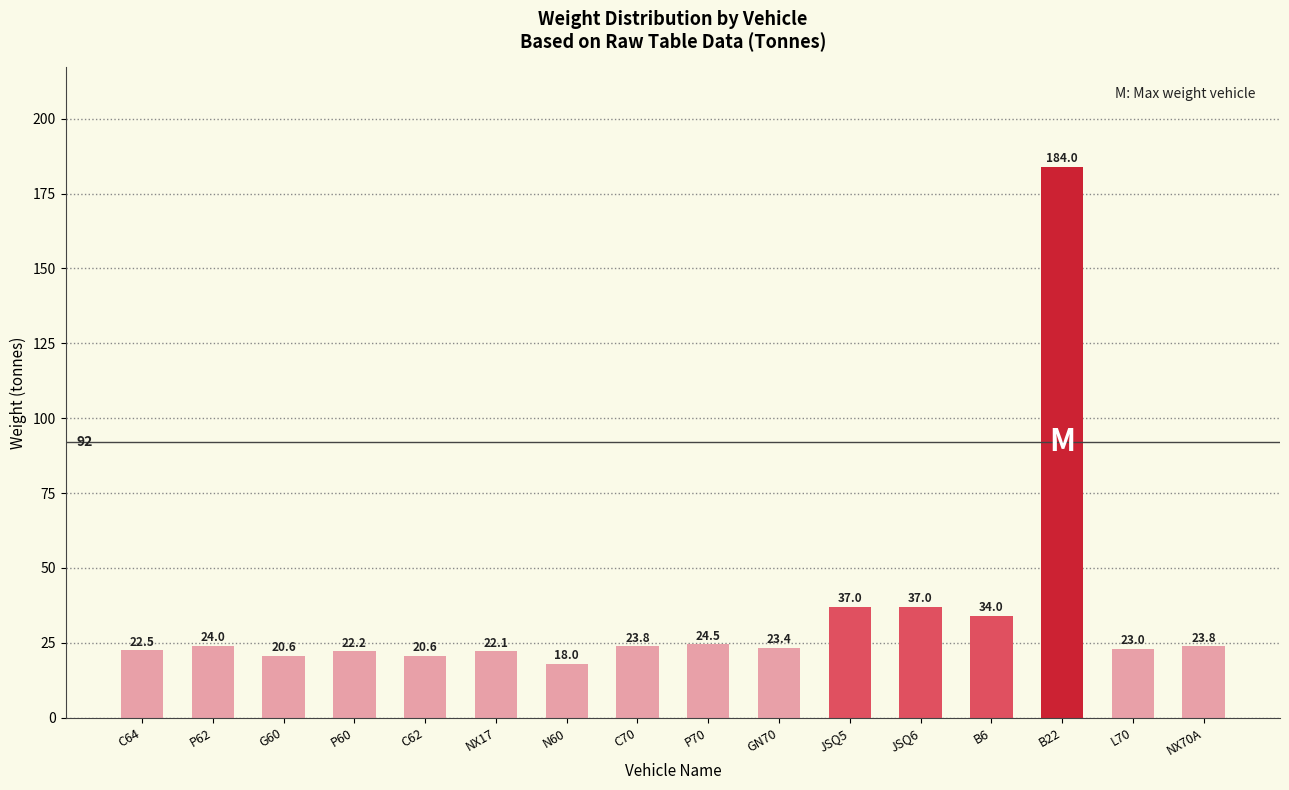

What is the difference between the second highest and second lowest values?

16.4